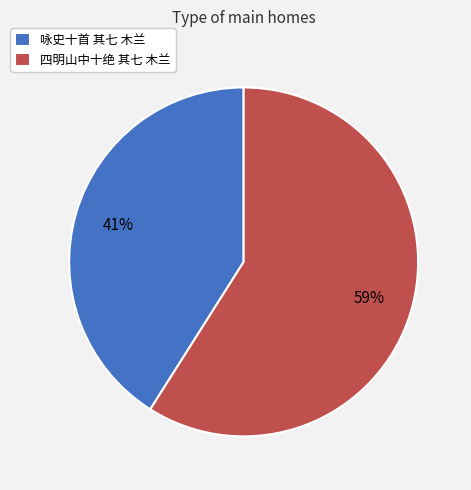

How many slices are in this pie chart?

2